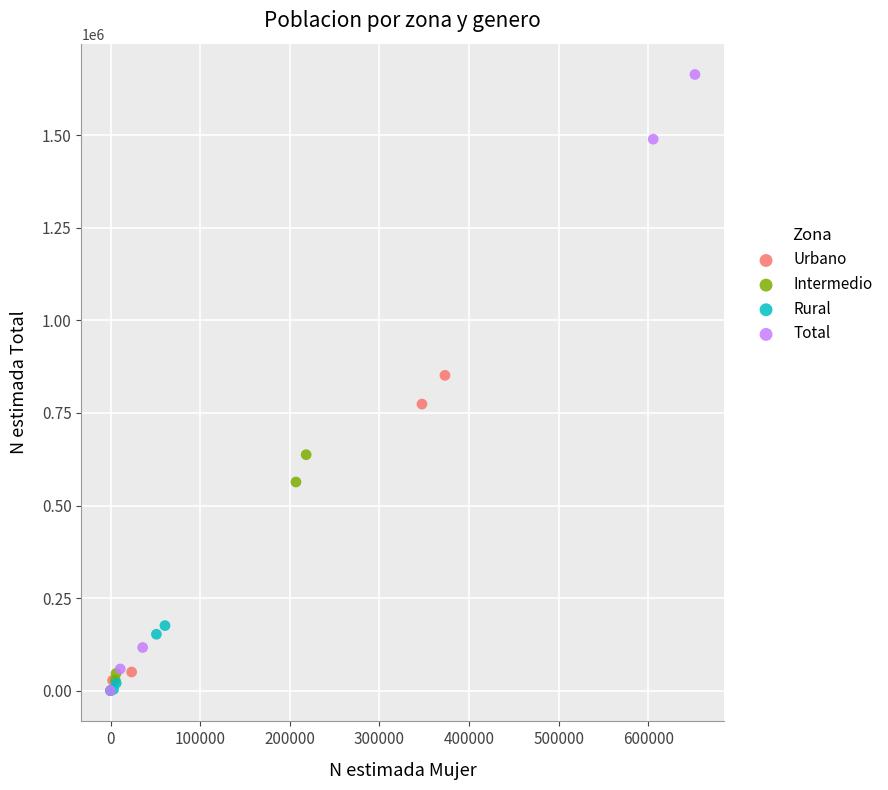

Which series contains the highest Y value?

Total